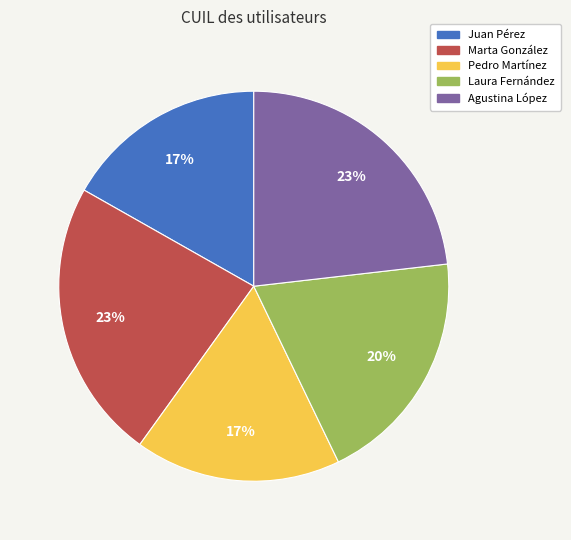

To the nearest percent, what is the difference between the largest and smallest slice percentages?

6%